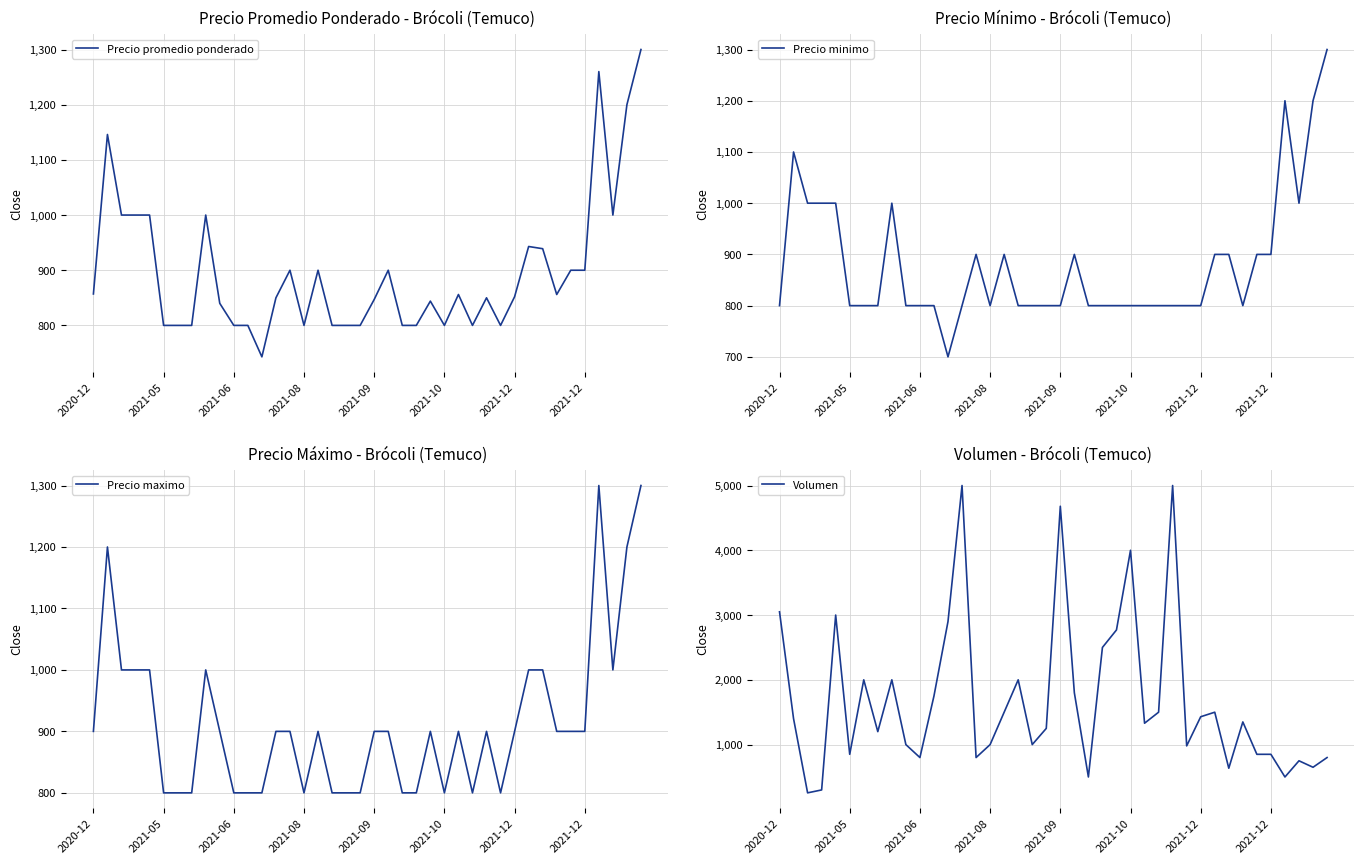

At which category does Precio promedio ponderado reach its first local valley?

12